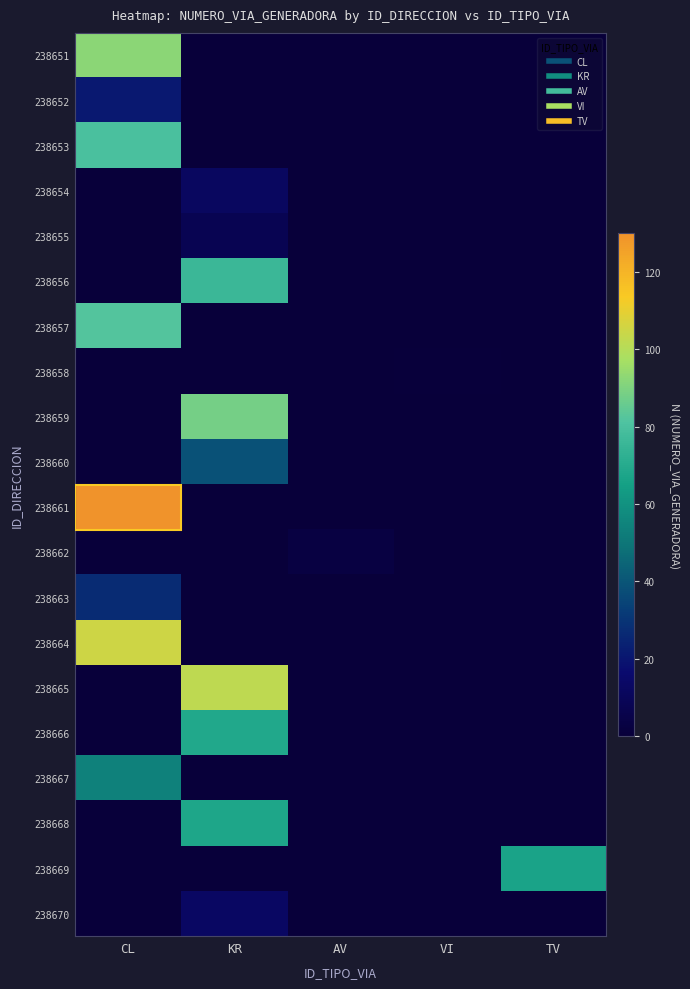

Reading left to right, extract all data points from this chart.

238651: CL=92	KR=0	AV=0	VI=0	TV=0
238652: CL=21	KR=0	AV=0	VI=0	TV=0
238653: CL=80	KR=0	AV=0	VI=0	TV=0
238654: CL=0	KR=12	AV=0	VI=0	TV=0
238655: CL=0	KR=8	AV=0	VI=0	TV=0
238656: CL=0	KR=76	AV=0	VI=0	TV=0
238657: CL=82	KR=0	AV=0	VI=0	TV=0
238658: CL=0	KR=0	AV=0	VI=1	TV=0
238659: CL=0	KR=88	AV=0	VI=0	TV=0
238660: CL=0	KR=39	AV=0	VI=0	TV=0
238661: CL=130	KR=0	AV=0	VI=0	TV=0
238662: CL=0	KR=0	AV=3	VI=0	TV=0
238663: CL=27	KR=0	AV=0	VI=0	TV=0
238664: CL=105	KR=0	AV=0	VI=0	TV=0
238665: CL=0	KR=102	AV=0	VI=0	TV=0
238666: CL=0	KR=69	AV=0	VI=0	TV=0
238667: CL=54	KR=0	AV=0	VI=0	TV=0
238668: CL=0	KR=68	AV=0	VI=0	TV=0
238669: CL=0	KR=0	AV=0	VI=0	TV=67
238670: CL=0	KR=13	AV=0	VI=0	TV=0